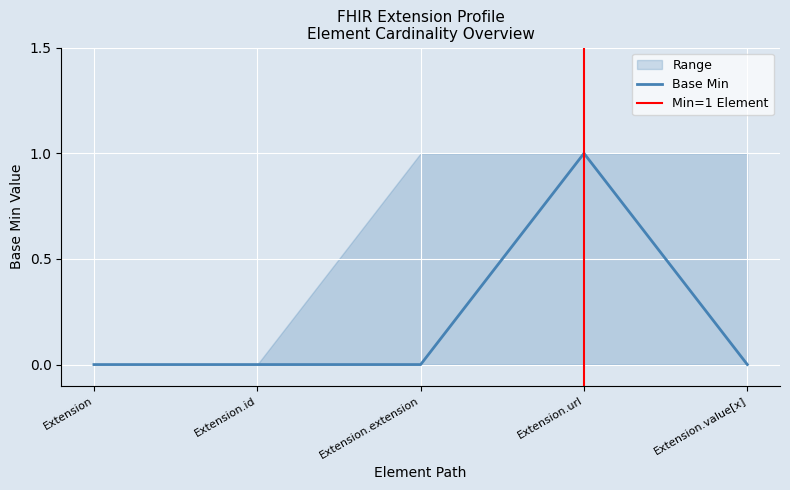

At which category is the sum across all series the highest?

Extension.url